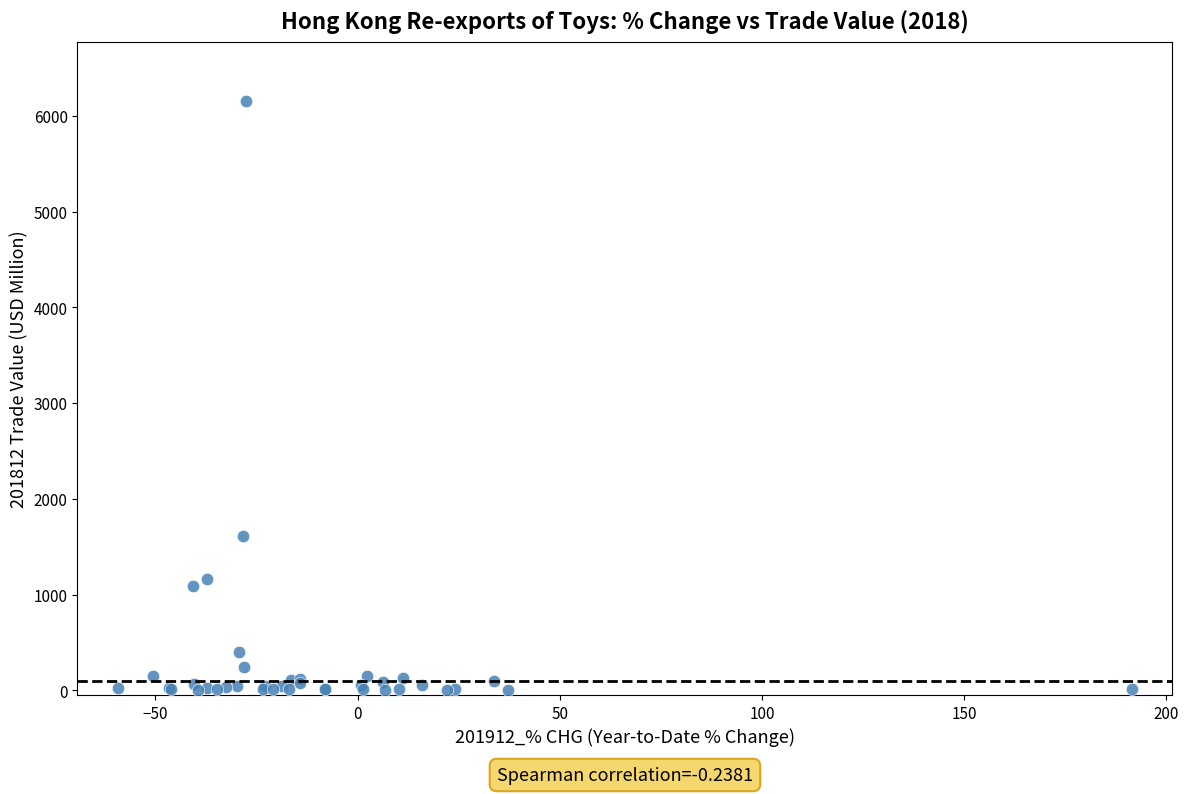

What Y value in the scatter plot is closest to 3080?

1616.0